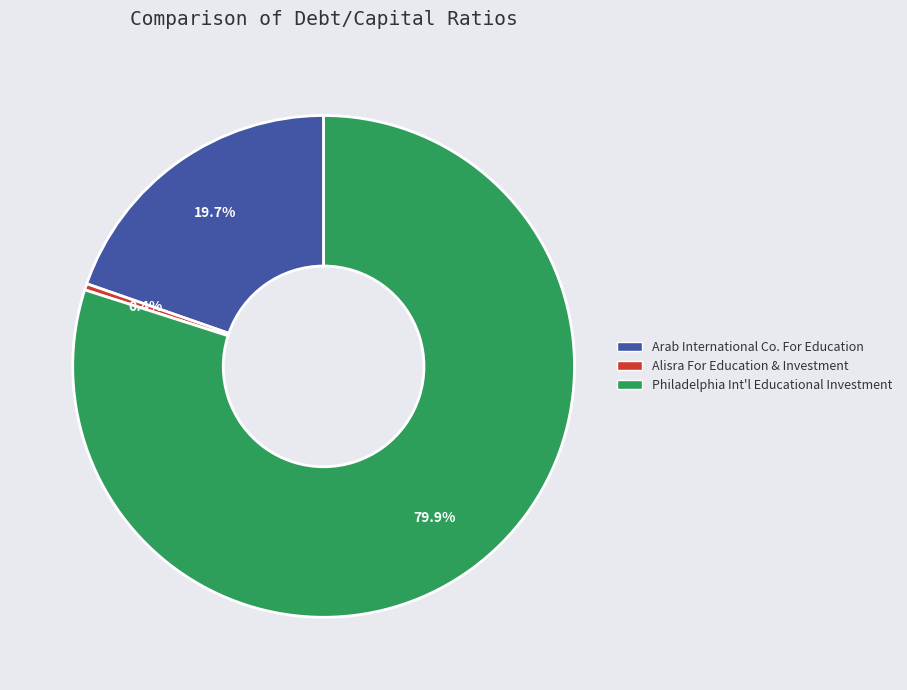

To the nearest percent, what is the average slice percentage?

33%